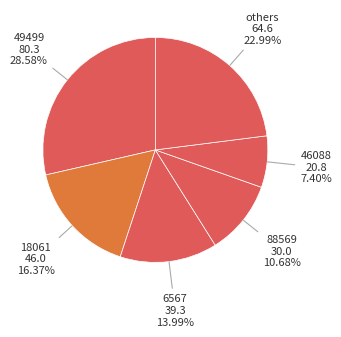

How many segments does this pie chart have?

6